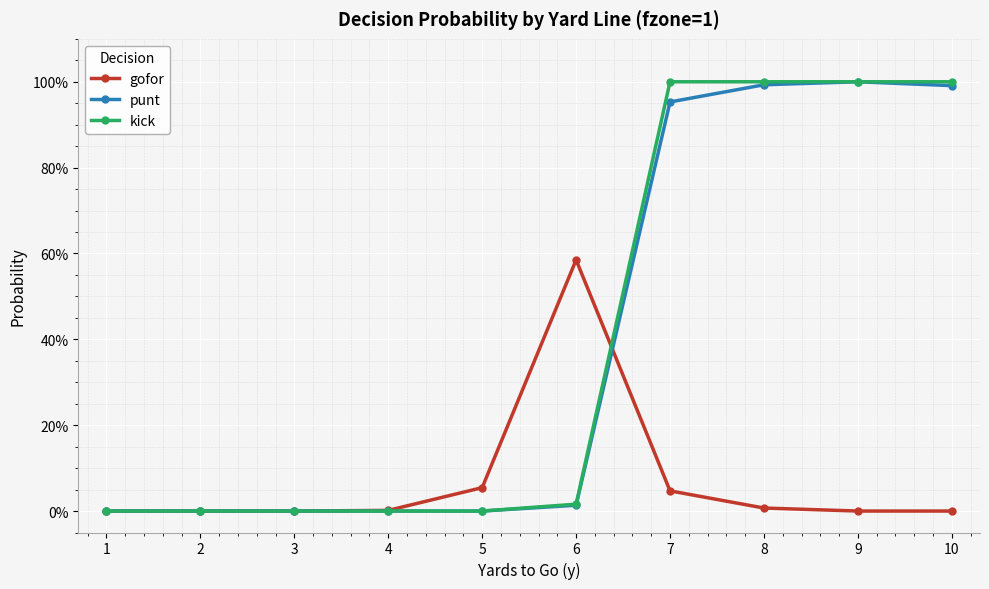

The kick series shows -0.4 at 2. True or false?

False